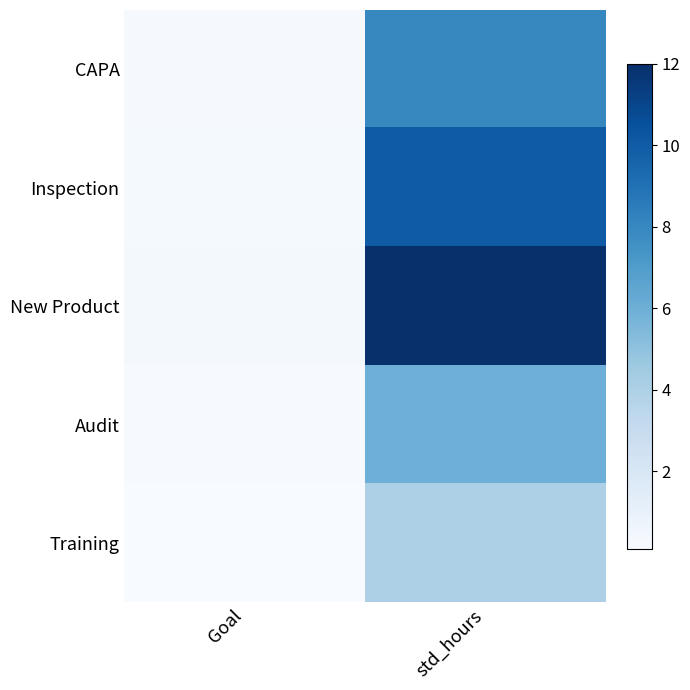

At which category is the sum across all series the highest?

std_hours